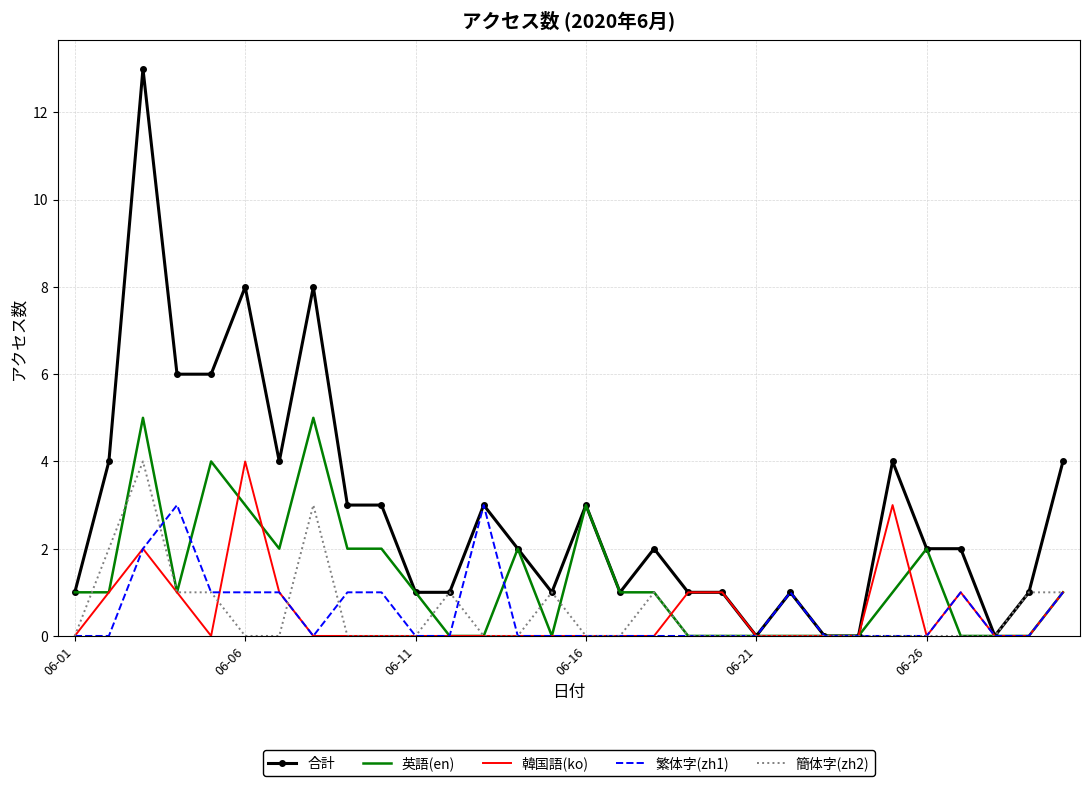

What is the highest value of the 韓国語(ko) series?

4